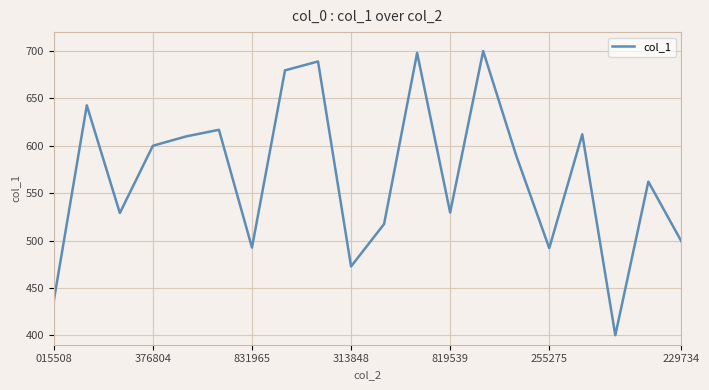

What is the smallest value displayed?

400.0